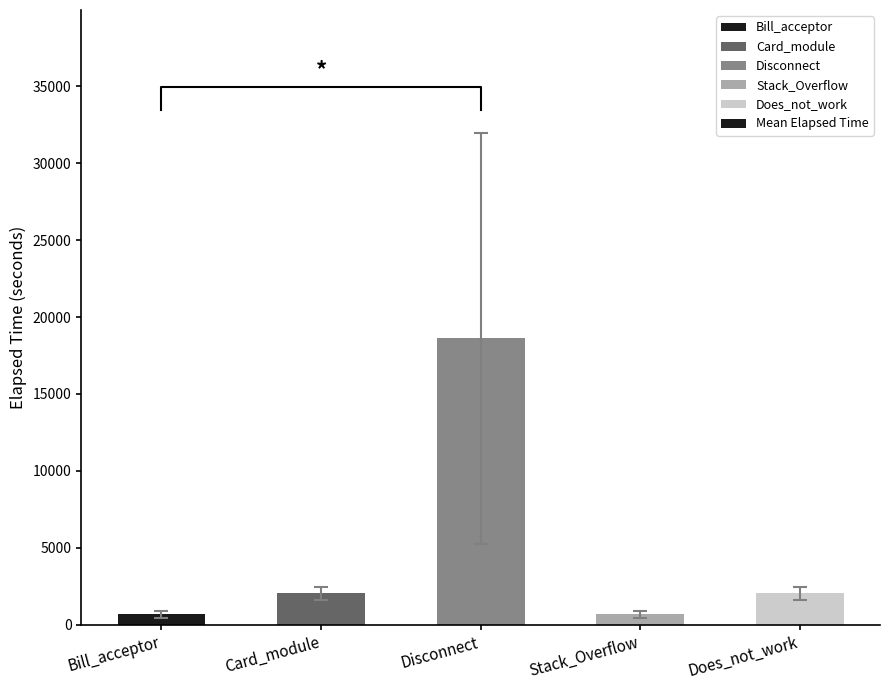

What is the difference between the second highest and second lowest values?

1373.1